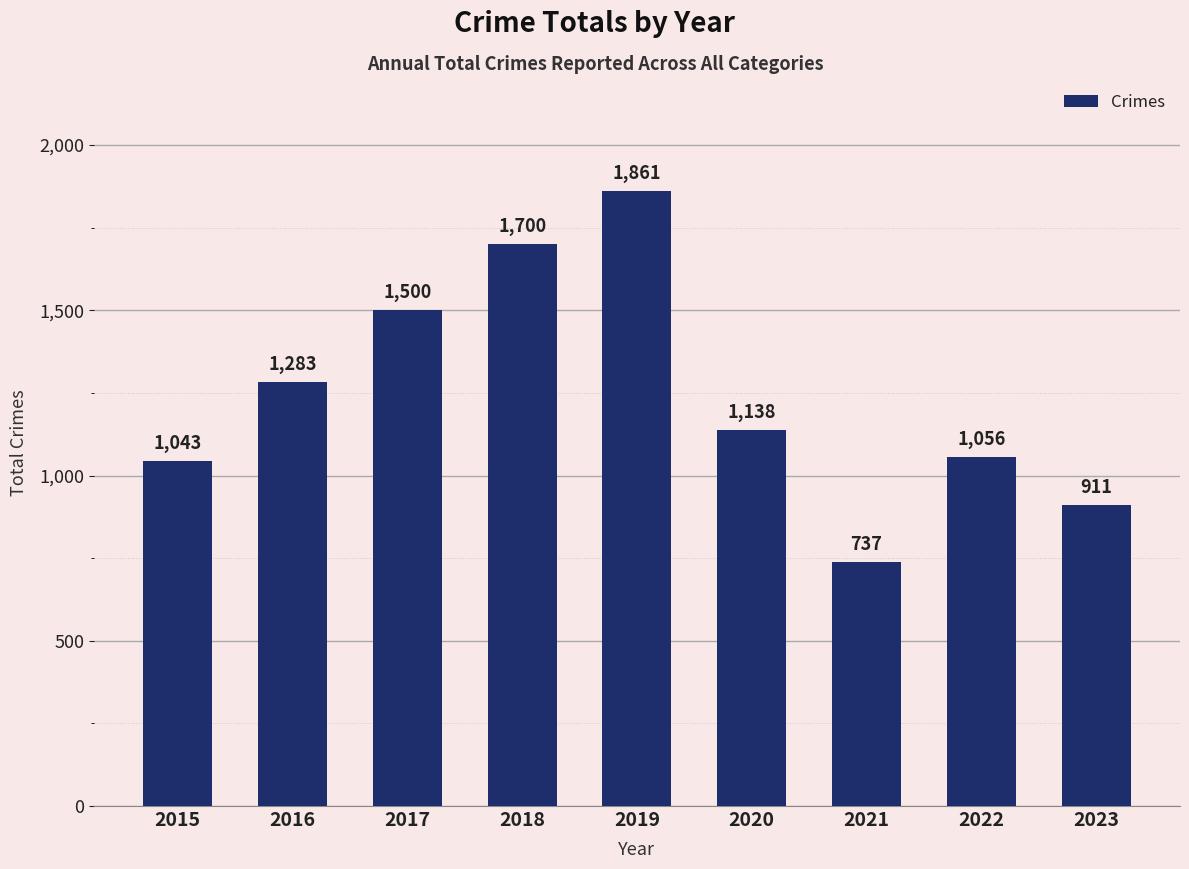

What is the difference between the maximum and minimum values?

1124